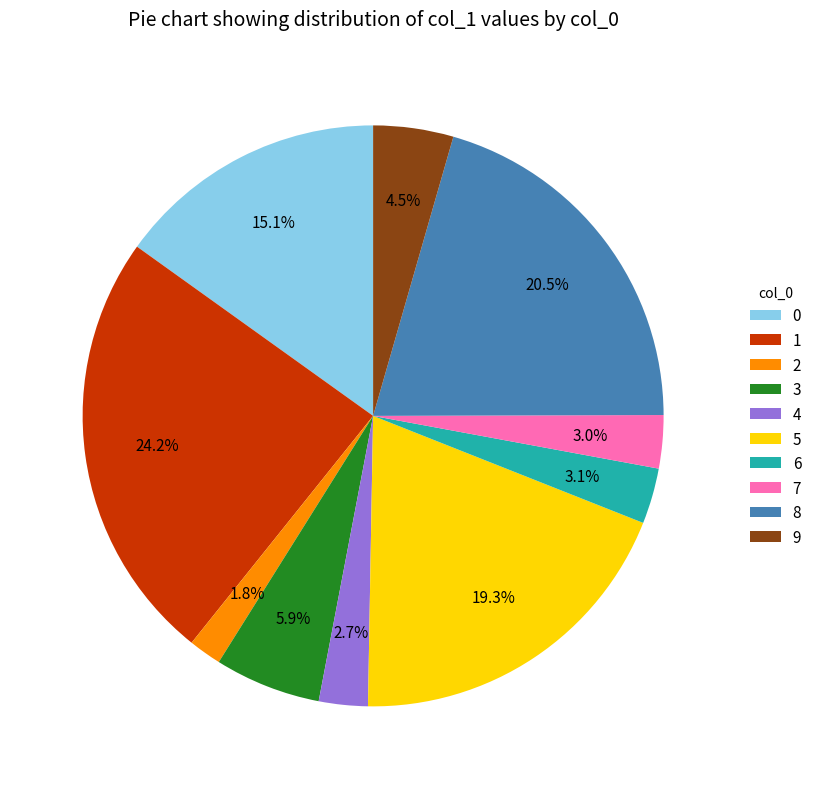

Count the number of slices in the pie.

10